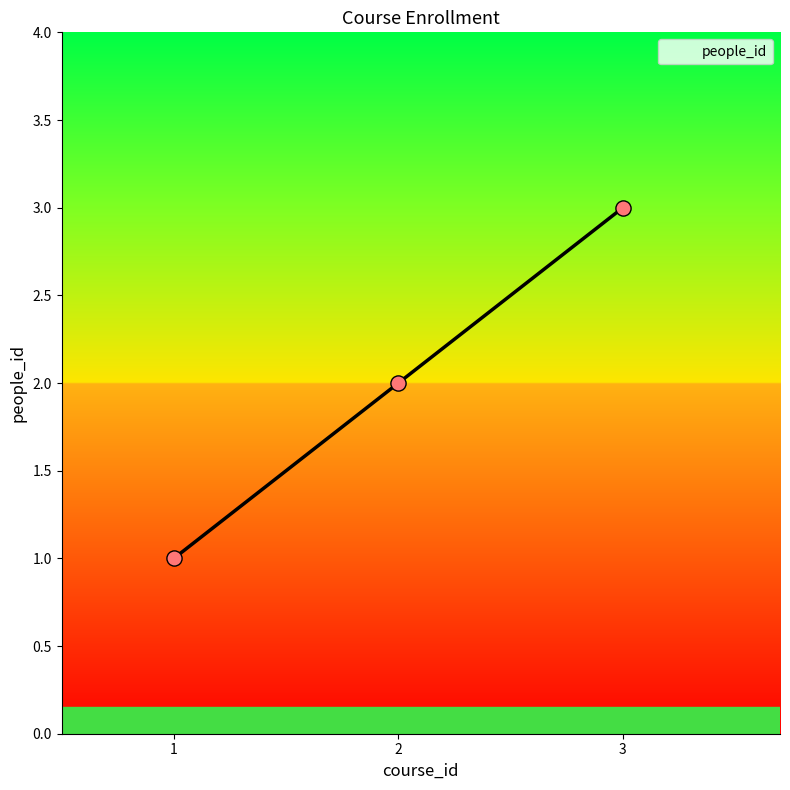

What is the change in value from 1 to 3?

+2